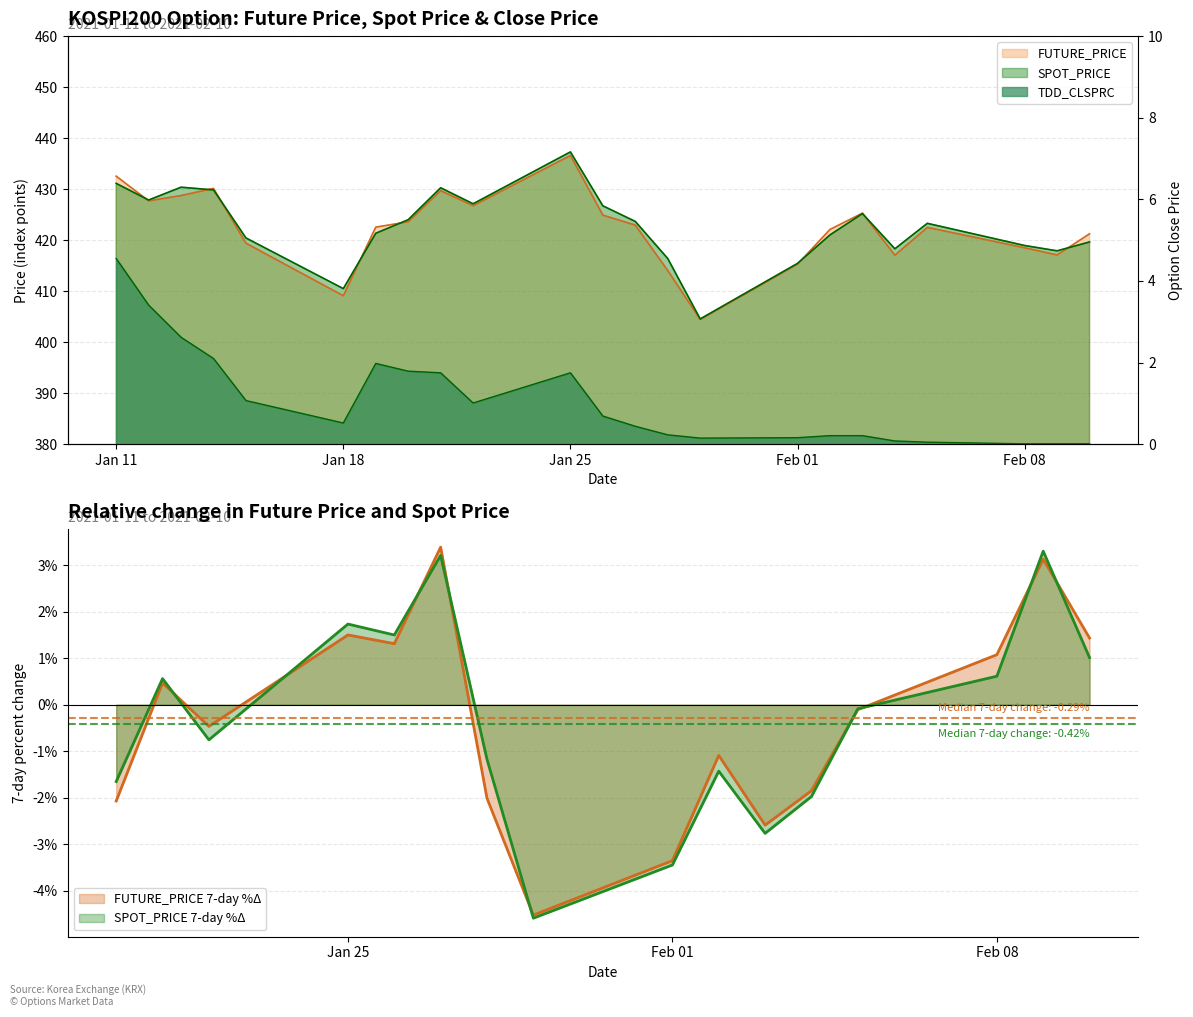

Rank the categories by SPOT_PRICE value from lowest to highest.

2021-01-29, 2021-01-18, 2021-02-01, 2021-01-28, 2021-02-09, 2021-02-04, 2021-02-08, 2021-02-10, 2021-01-15, 2021-02-02, 2021-01-19, 2021-02-05, 2021-01-27, 2021-01-20, 2021-02-03, 2021-01-26, 2021-01-22, 2021-01-12, 2021-01-14, 2021-01-21, 2021-01-13, 2021-01-11, 2021-01-25